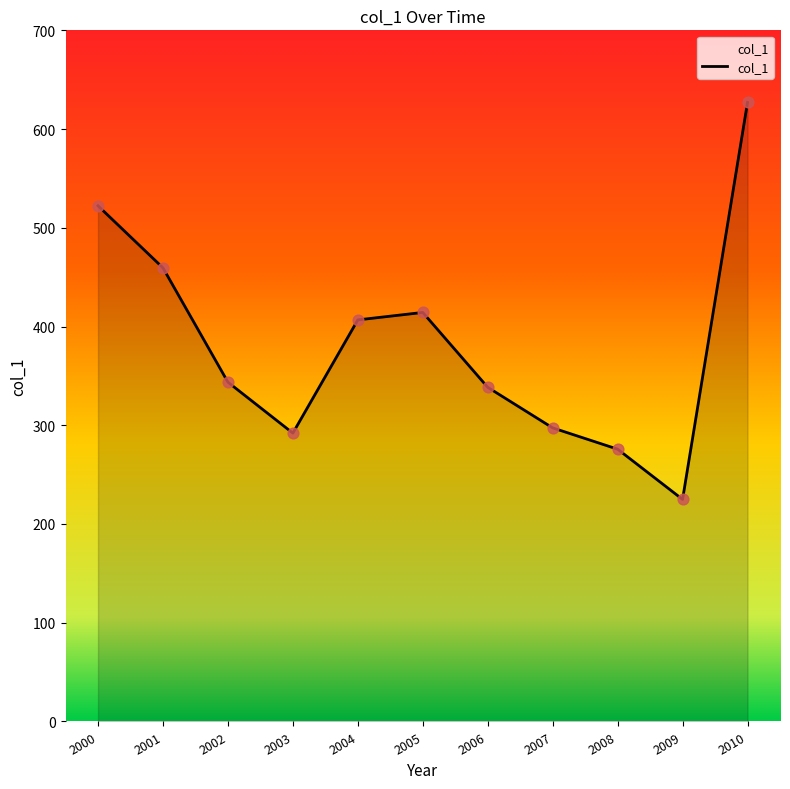

Which has a higher value, 2007 or 2005?

2005